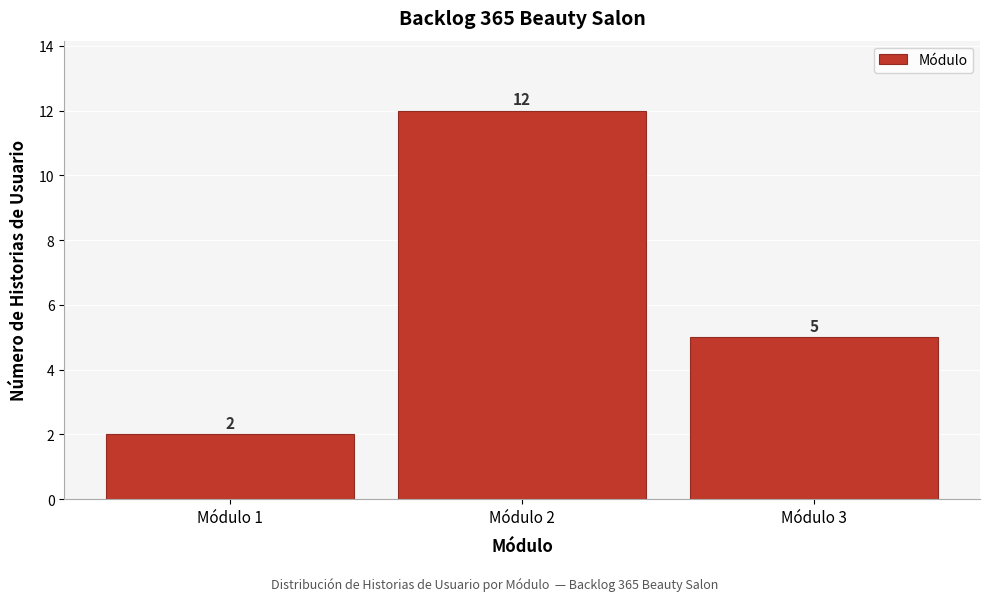

Reading left to right, transcribe this chart: for each bar, give the range it covers on the x-axis and its height.

0.5 to 1.5: 2
1.5 to 2.5: 12
2.5 to 3.5: 5